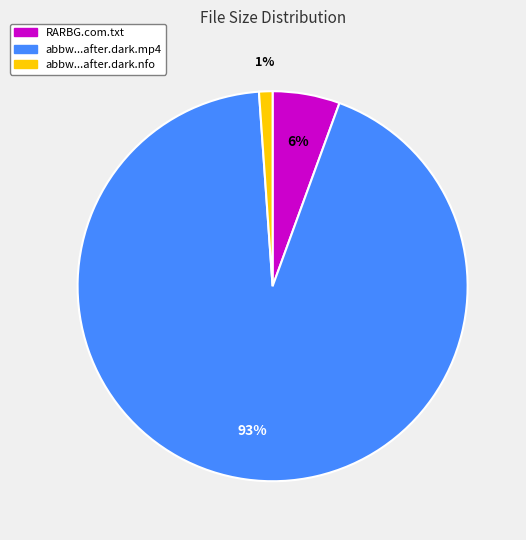

Is the sum of abbw...after.dark.nfo and RARBG.com.txt greater than half?

No